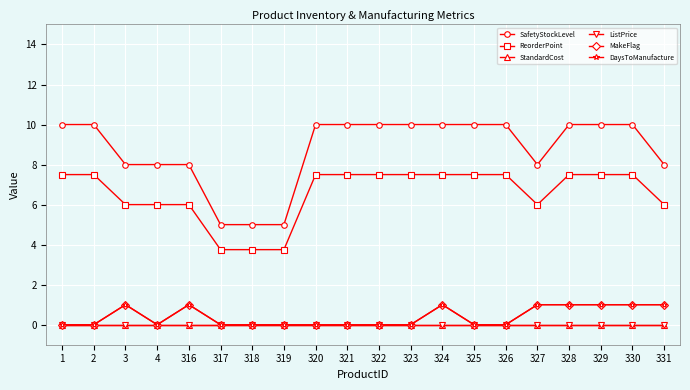

How many interior local valleys does the ReorderPoint series have?

1